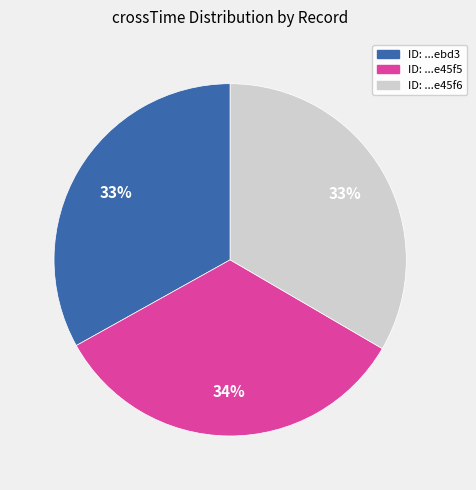

What is the ratio of the value at ID: ...e45f6 to the value at ID: ...ebd3?

1.0